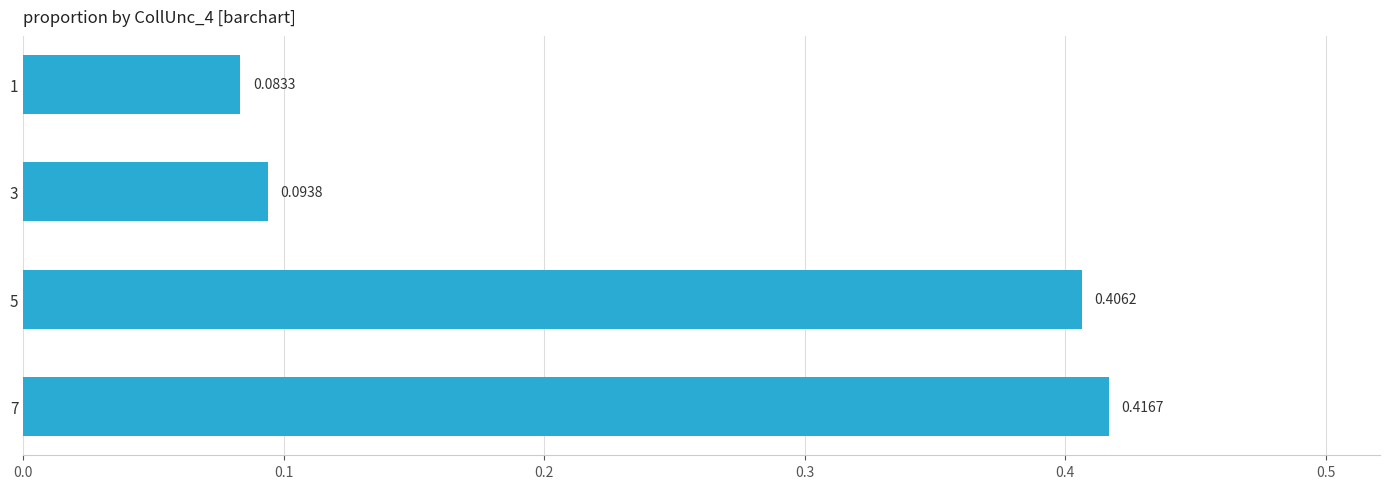

At which label is the value closest to 0?

1